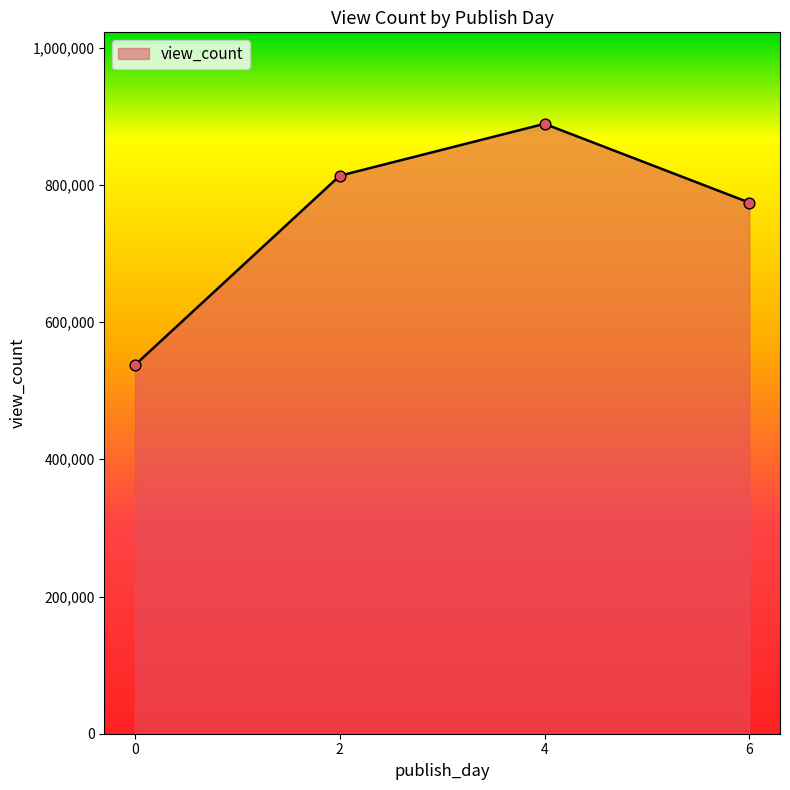

What is the ratio of the value at 4 to the value at 0?

1.7